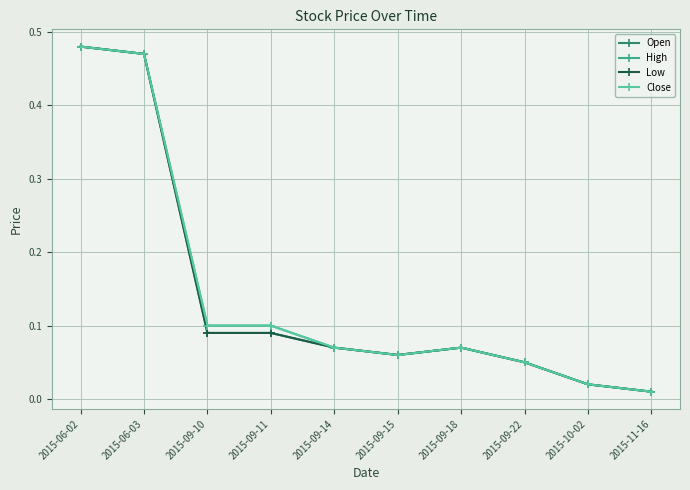

True or false: Open and High intersect in this chart.

False